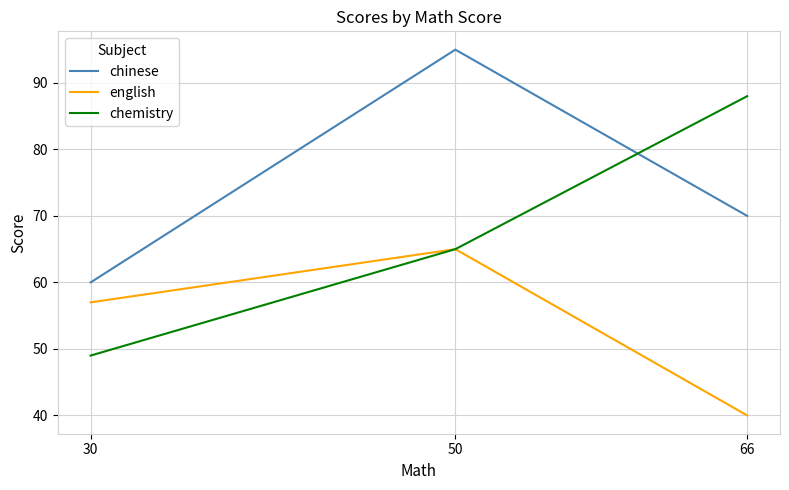

Does the chart have visible grid lines?

Yes